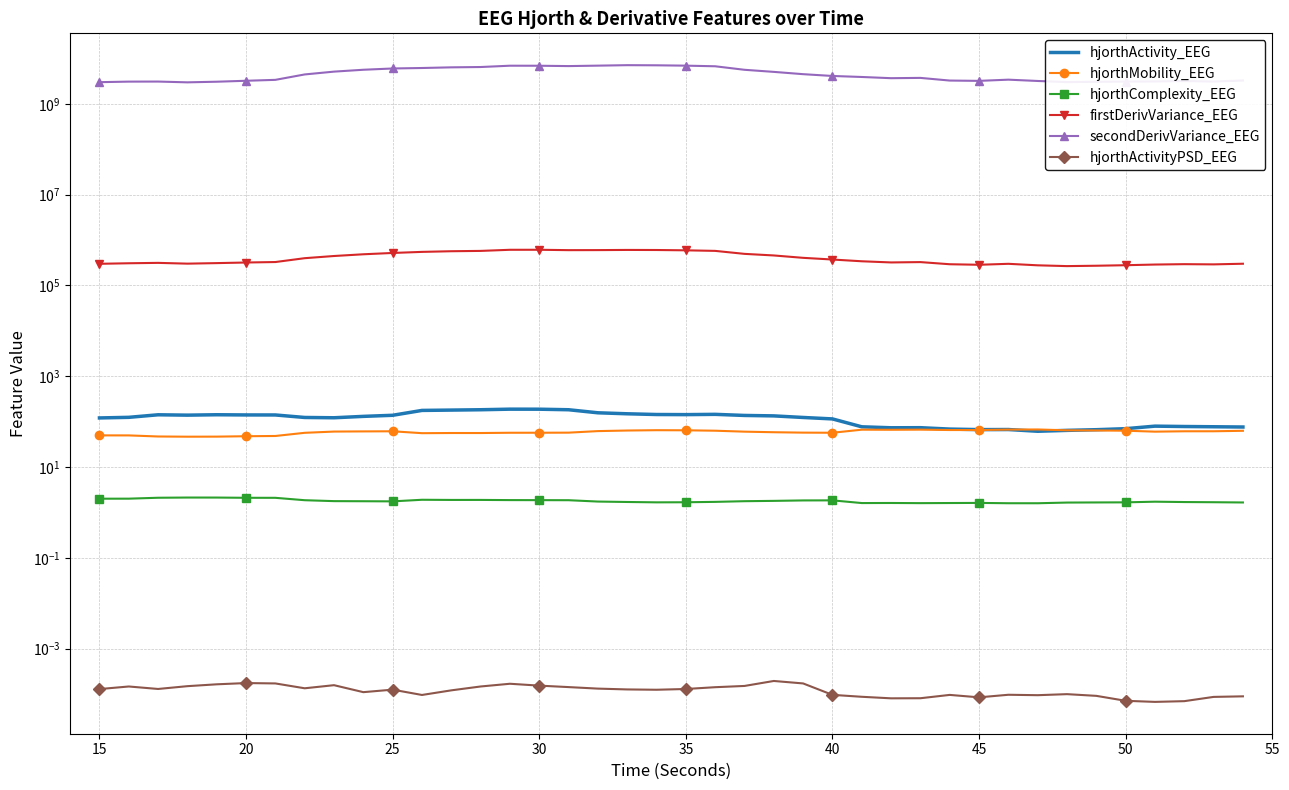

What is the lowest value of the secondDerivVariance_EEG series?

2962354351.6